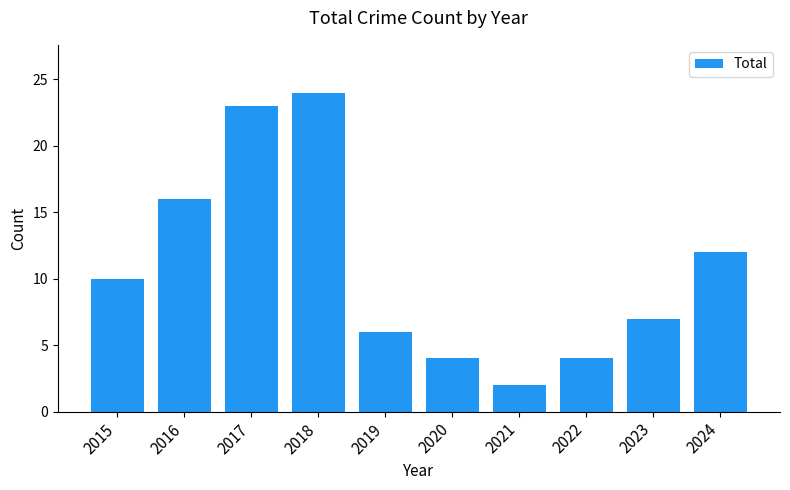

Reading left to right, extract all data points from this chart.

2015=10	2016=16	2017=23	2018=24	2019=6	2020=4	2021=2	2022=4	2023=7	2024=12